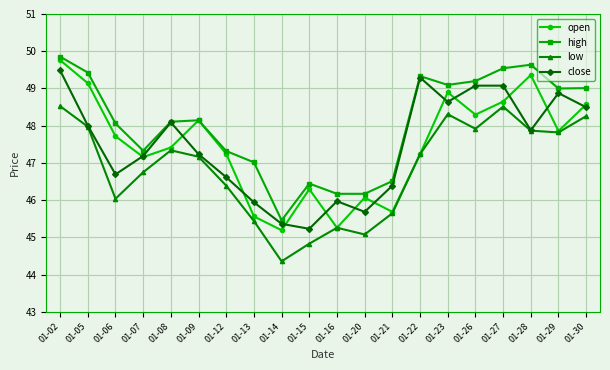

Which category has the lowest value across all series?

01-14